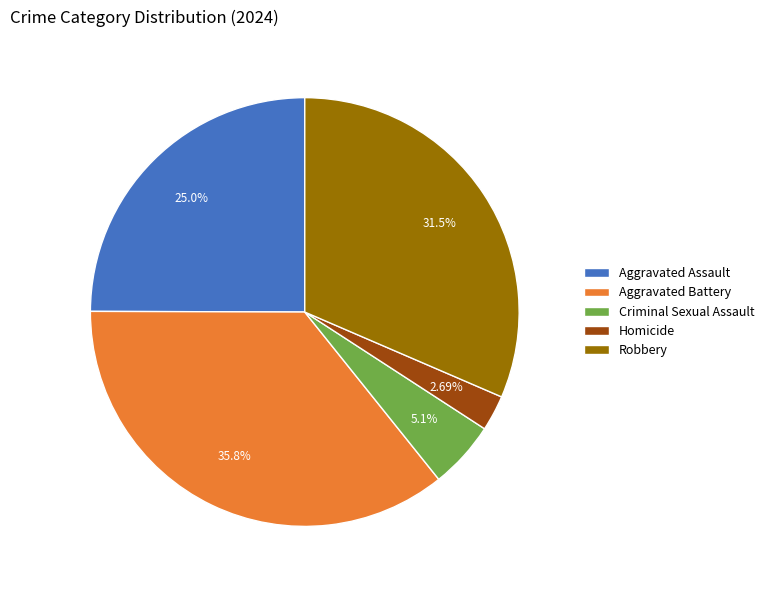

Combined, do Criminal Sexual Assault and Homicide account for over 50%?

No